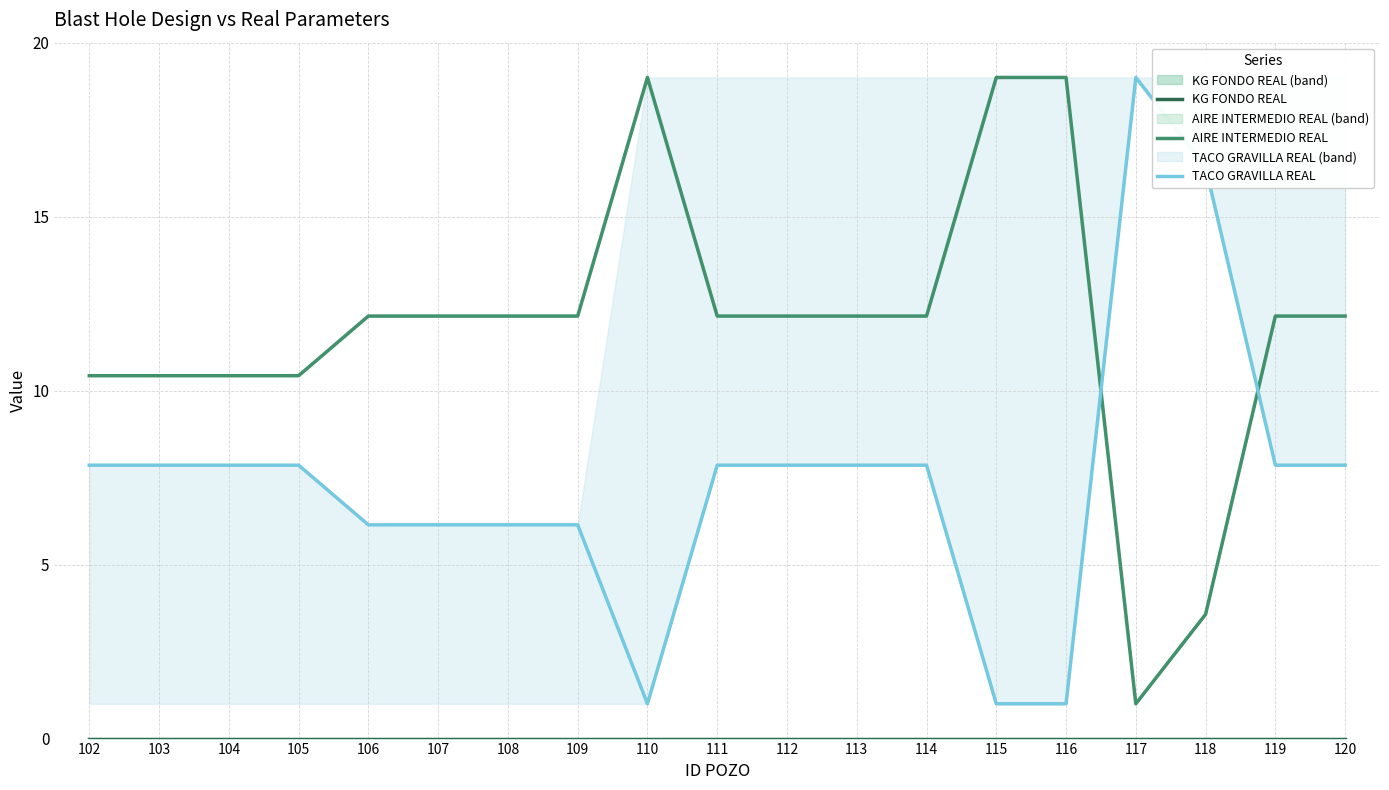

True or false: KG FONDO REAL and AIRE INTERMEDIO REAL intersect in this chart.

False